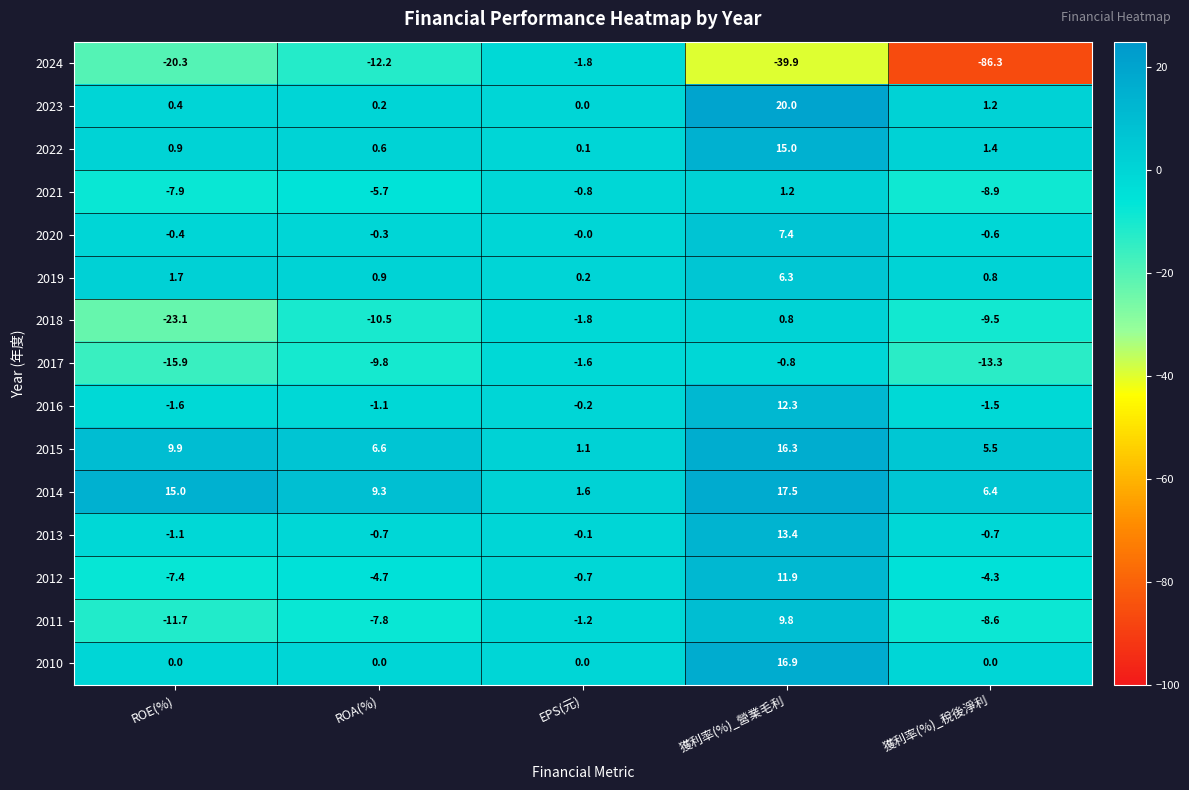

What is the total value across all series at 獲利率(%)_稅後淨利?

-118.4